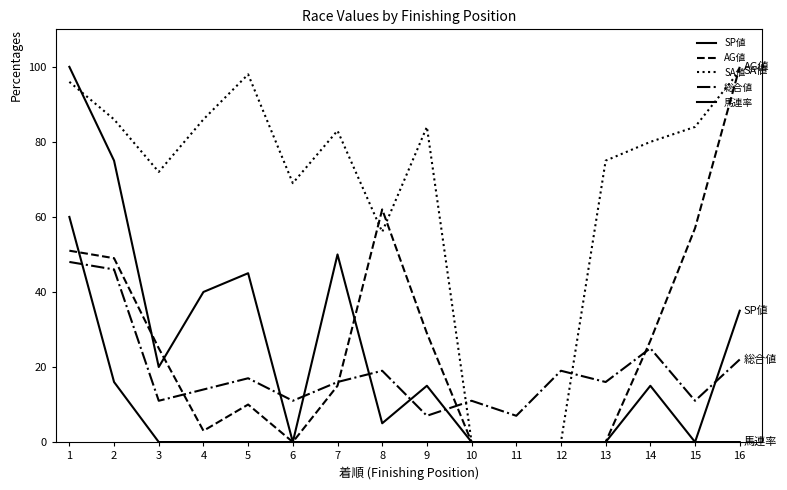

How many lines are shown in the chart?

5